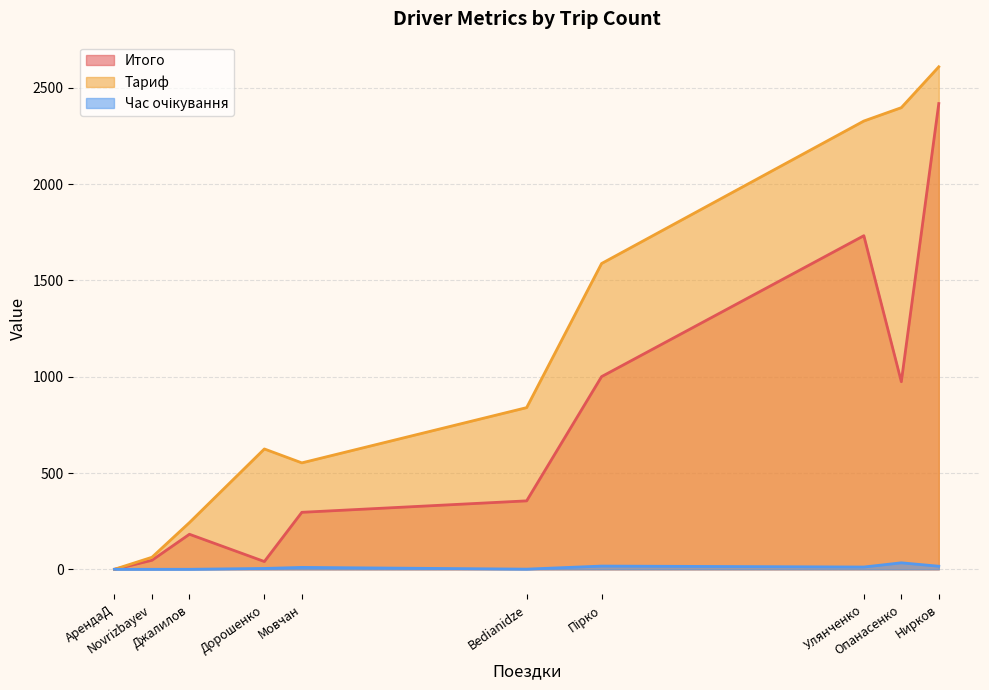

How many values in the Тариф series are below 839?

5